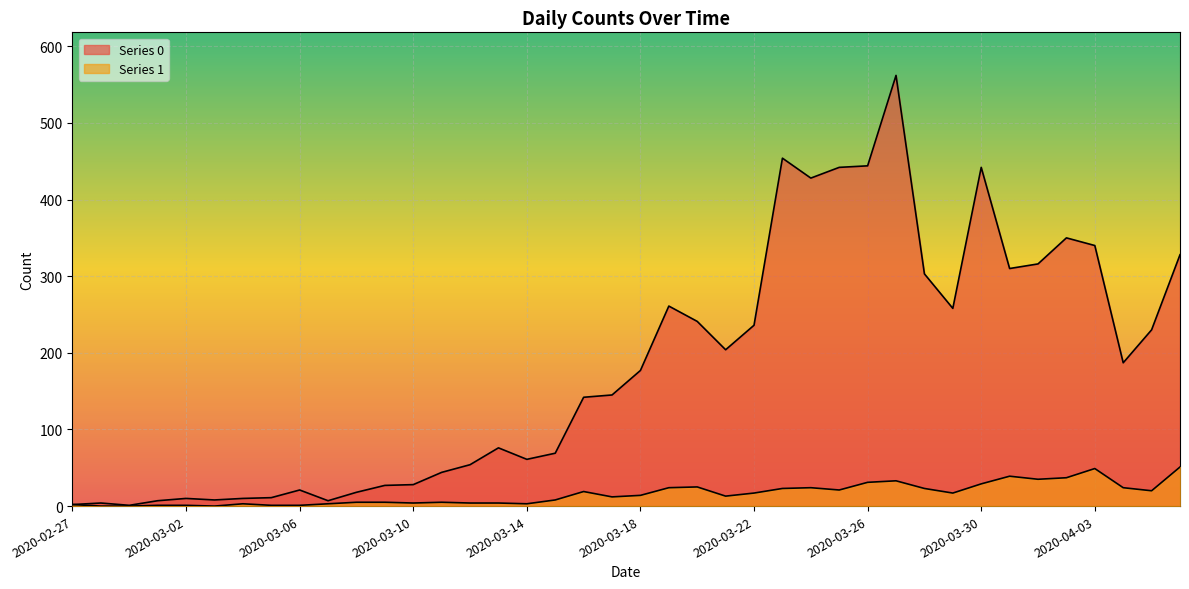

Reading left to right, what are all the values shown in this chart?

Series 0: 2	4	1	7	10	8	10	11	21	7	18	27	28	44	54	76	61	69	142	145	177	261	241	204	236	454	428	442	444	562	303	258	442	310	316	350	340	187	230	328
Series 1: 2	0	0	1	1	0	3	1	1	3	5	5	4	5	4	4	3	8	19	12	14	24	25	13	17	23	24	21	31	33	23	17	29	39	35	37	49	24	20	51